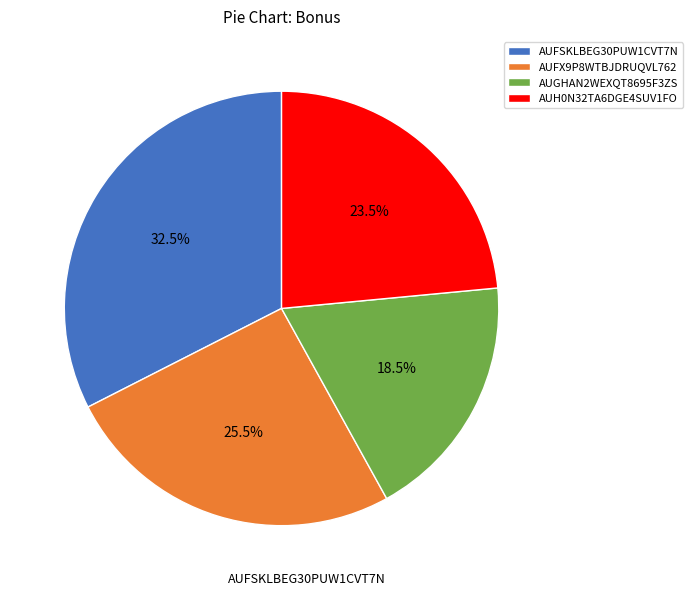

Rank the categories by value from highest to lowest.

AUFSKLBEG30PUW1CVT7N, AUFX9P8WTBJDRUQVL762, AUH0N32TA6DGE4SUV1FO, AUGHAN2WEXQT8695F3ZS